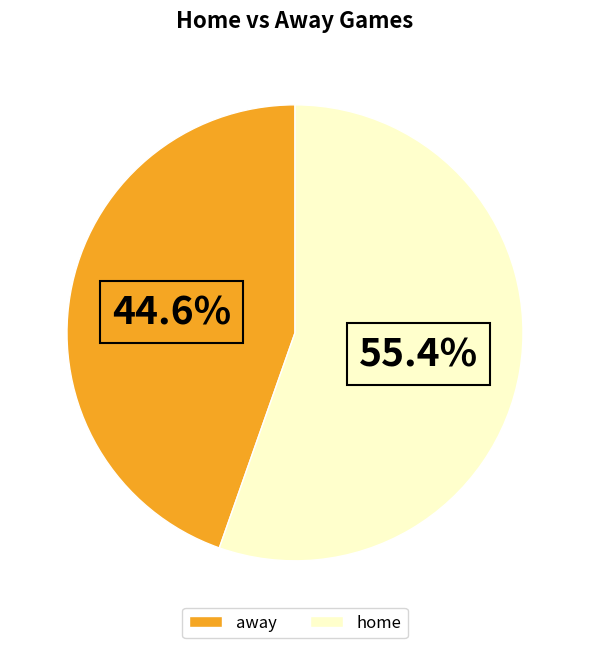

What percentage is NOT represented by away?

55.4%